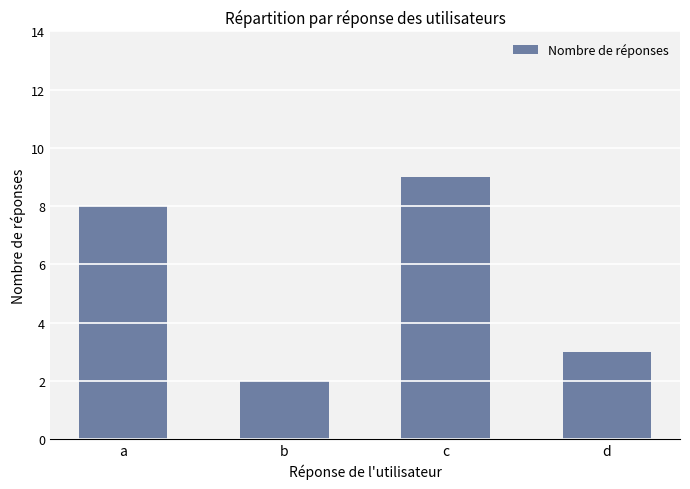

List the labels in order of value, smallest first.

b, d, a, c